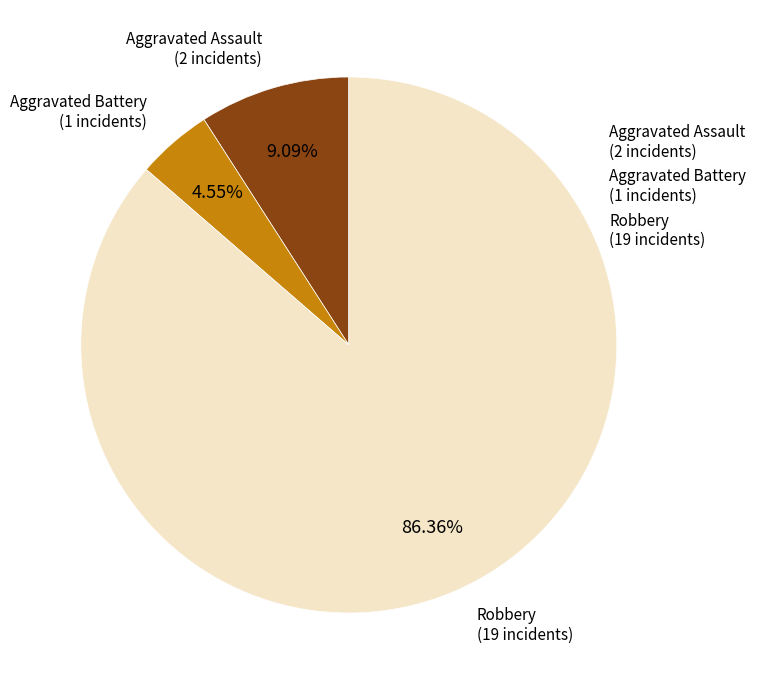

Rank the categories by value from highest to lowest.

Robbery (19 incidents), Aggravated Assault (2 incidents), Aggravated Battery (1 incidents)